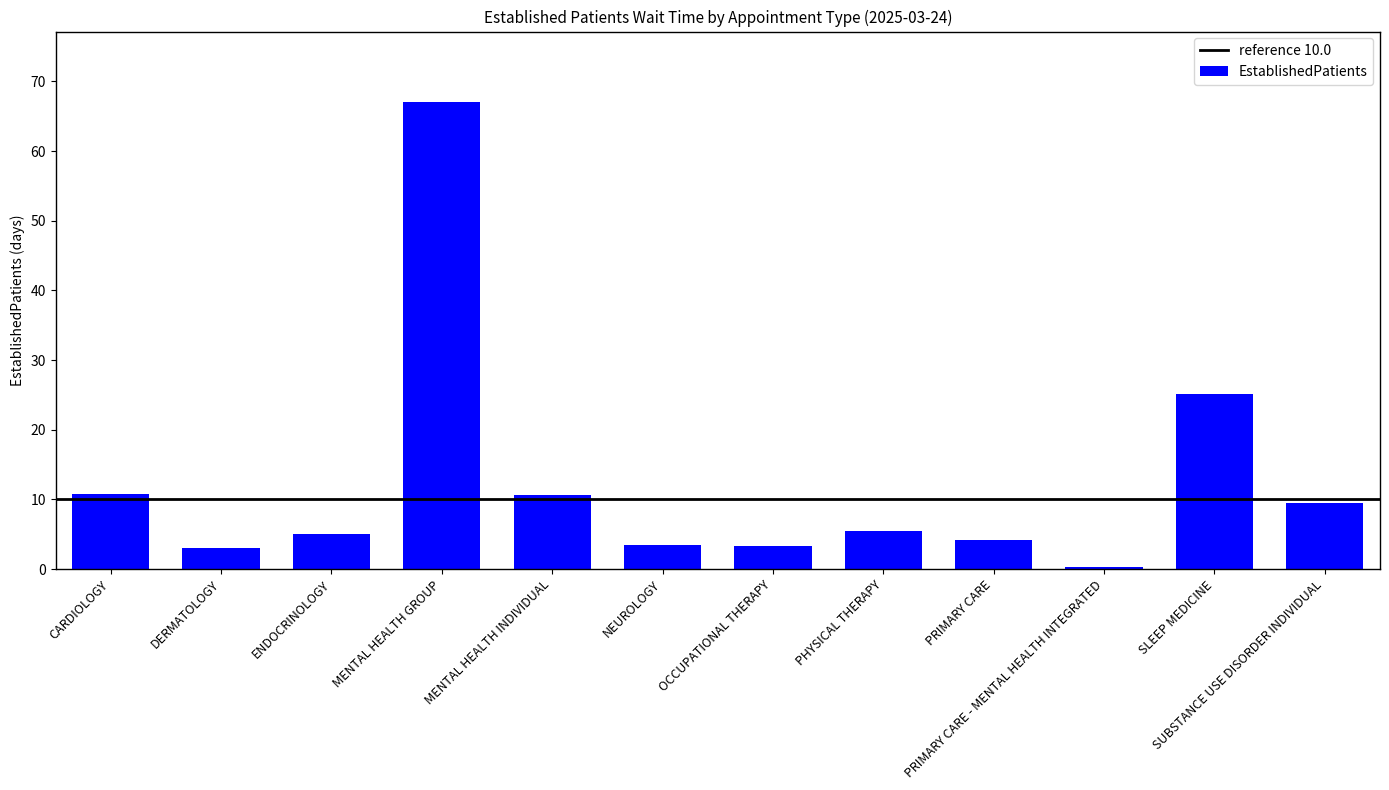

Which has a higher value, PHYSICAL THERAPY or SLEEP MEDICINE?

SLEEP MEDICINE